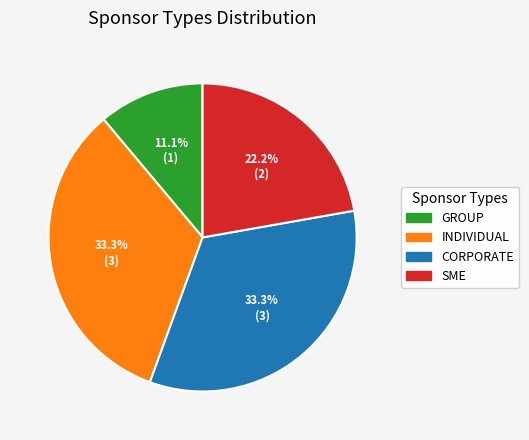

How many slices are in this pie chart?

4